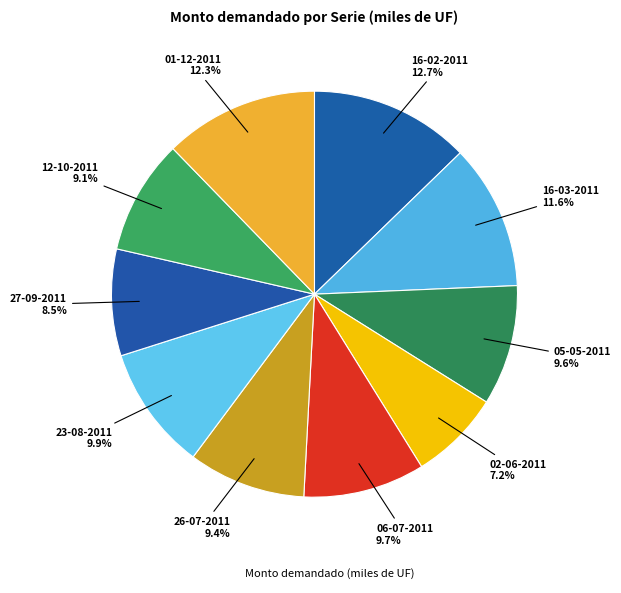

Which slice is the smallest?

02-06-2011